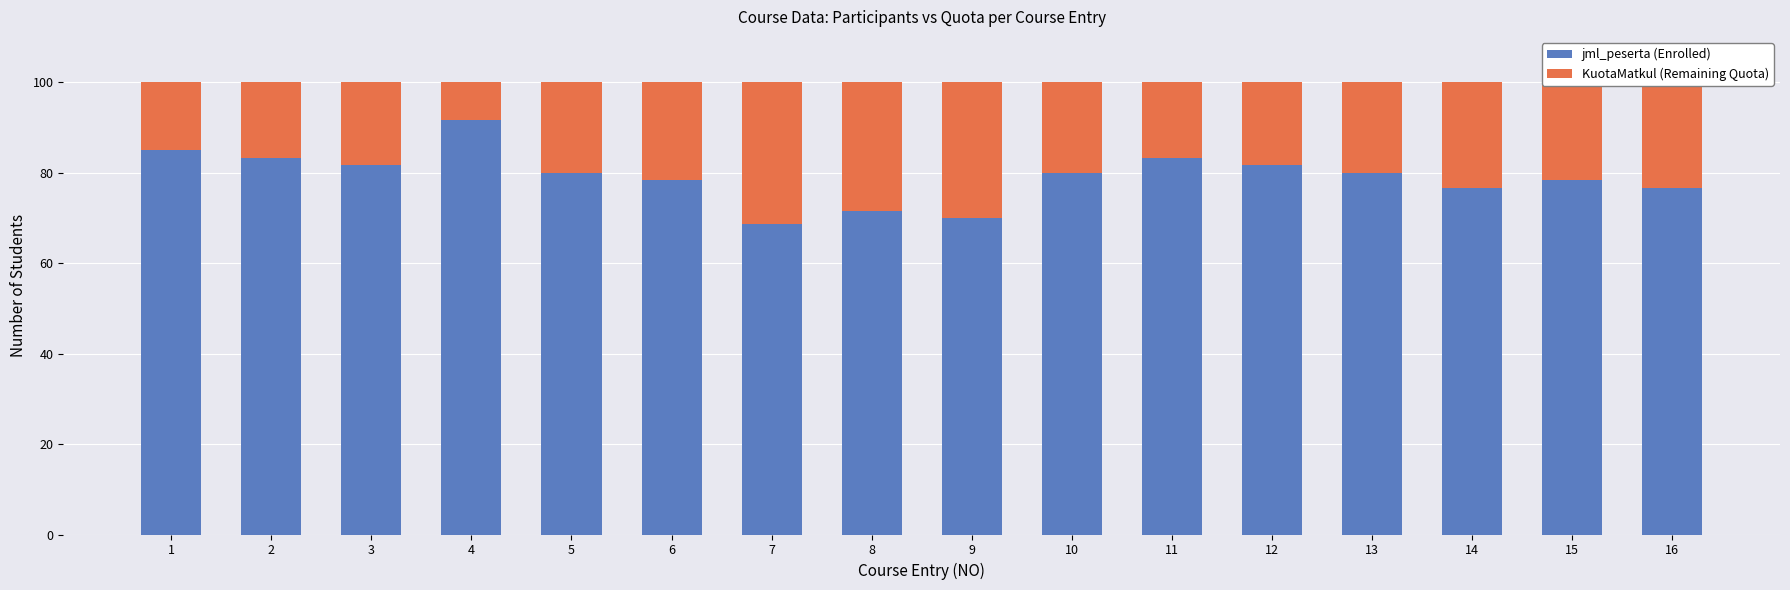

How many bars are there in total?

16